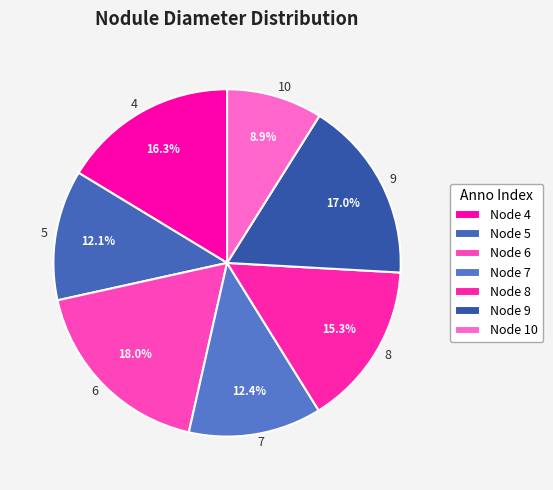

What portion of the pie excludes 4?

83.7%